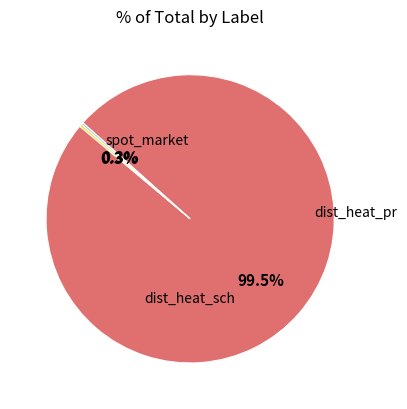

Is there a majority slice in this chart?

Yes